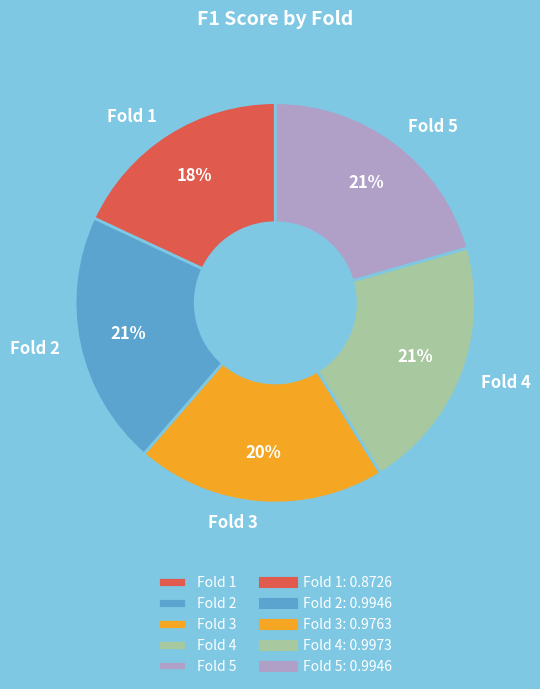

Do Fold 5 and Fold 1 together represent more than half of the pie?

No